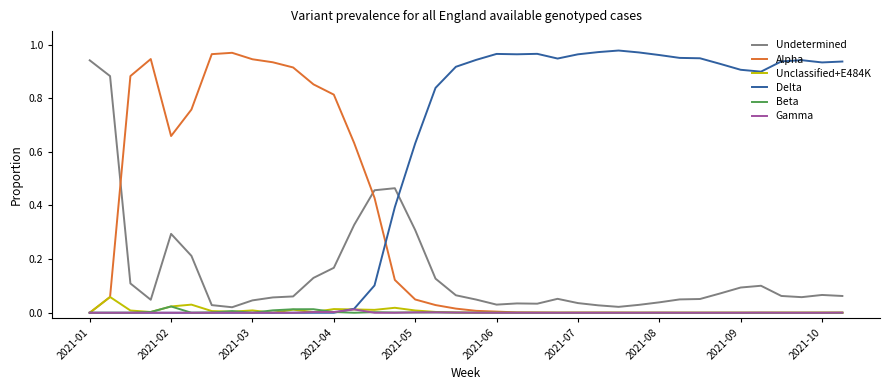

Which category has the lowest value across all series?

2021-01